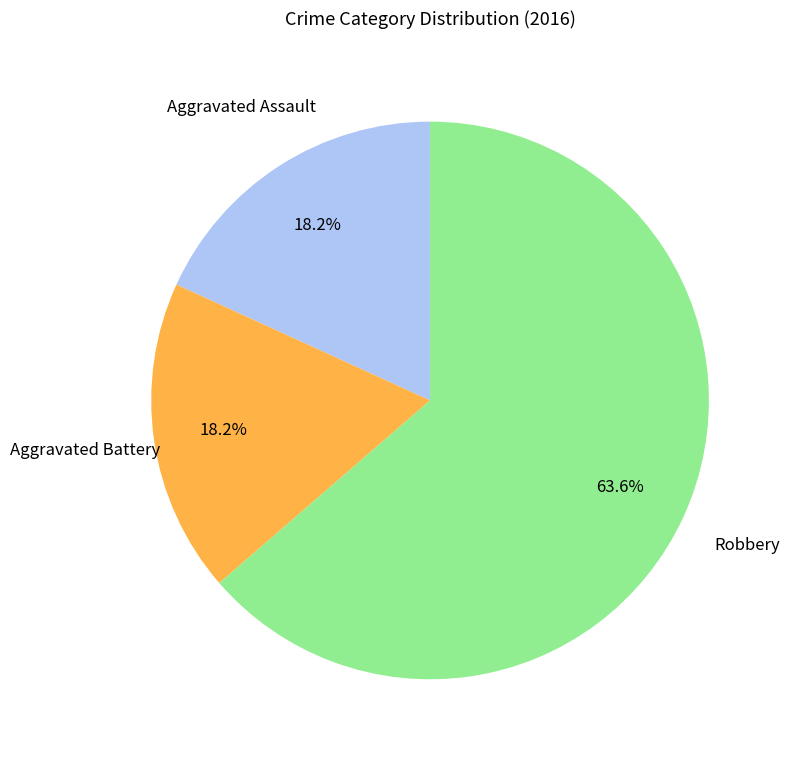

How many slices are in this pie chart?

3